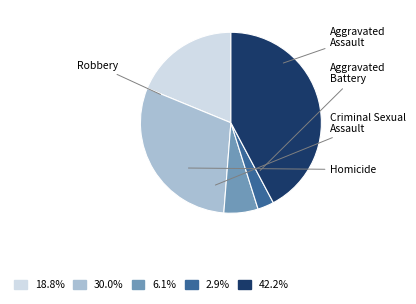

Approximately how many times larger is the value at Aggravated Battery compared to Aggravated Assault?

1.6